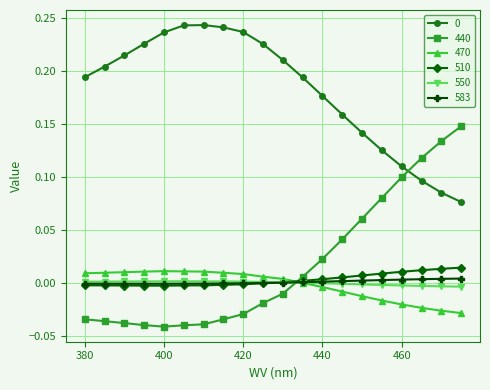

How many times do 470 and 440 cross each other?

1